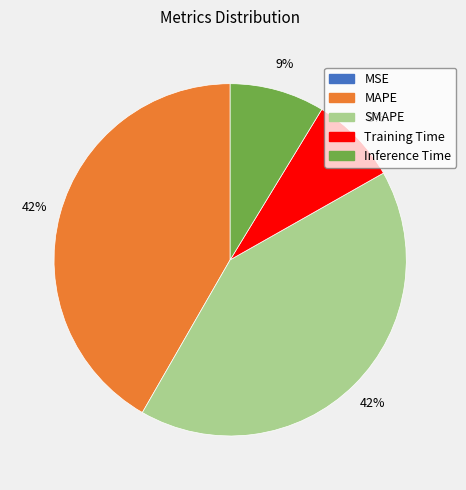

Do Inference Time and MAPE together represent more than half of the pie?

Yes